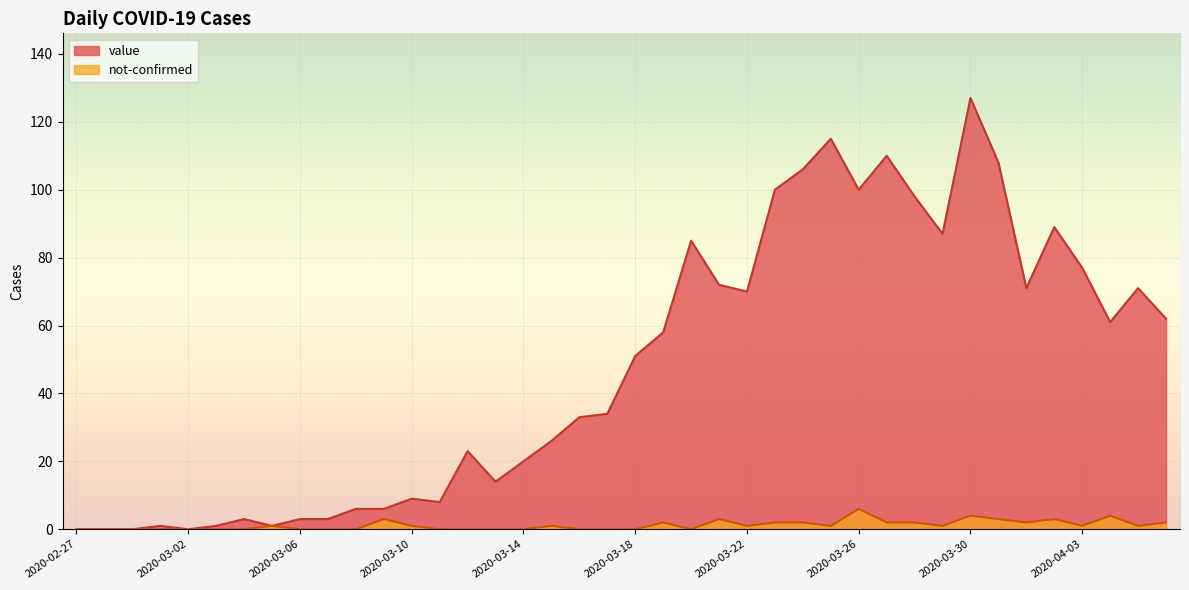

At which label does value reach its peak?

2020-03-30